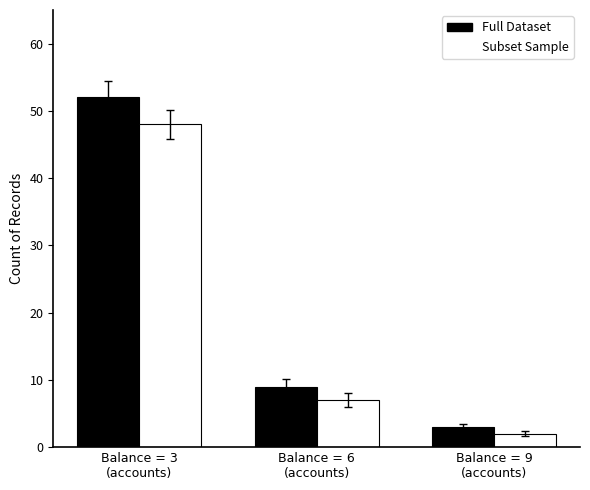

What is the maximum value shown in the chart?

52